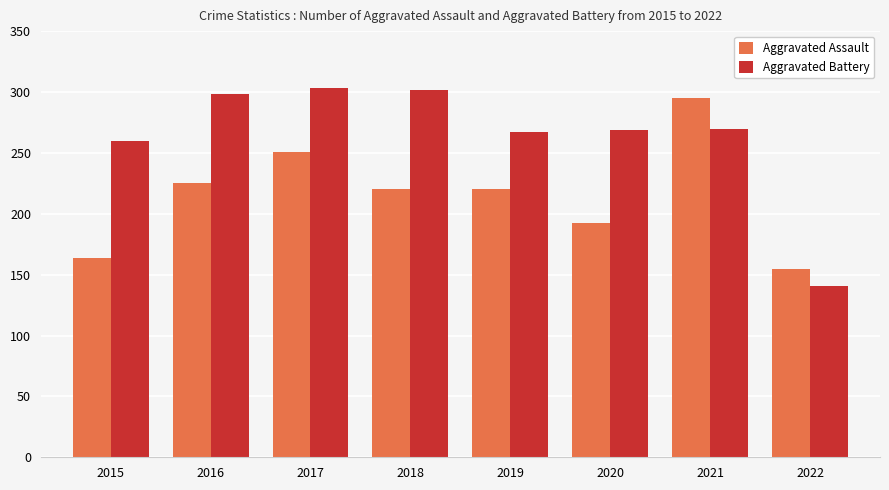

The Aggravated Assault series shows 313 at 2016. True or false?

False